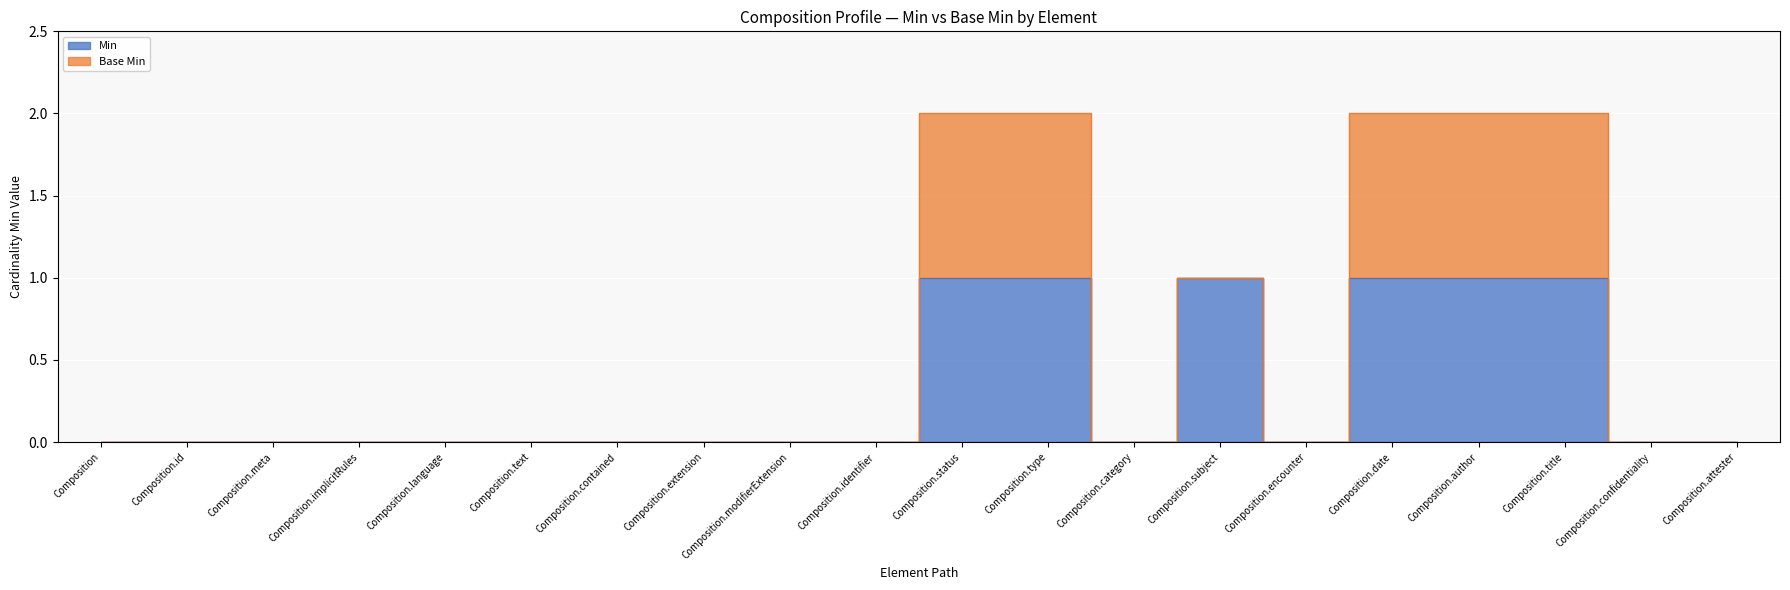

How many values are between 0 and 1?

20